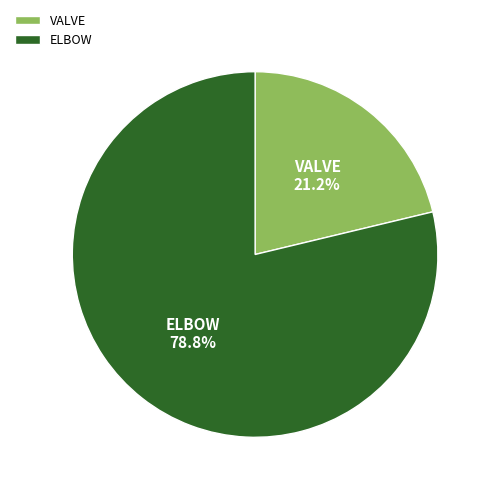

Is ELBOW the majority of the pie?

Yes